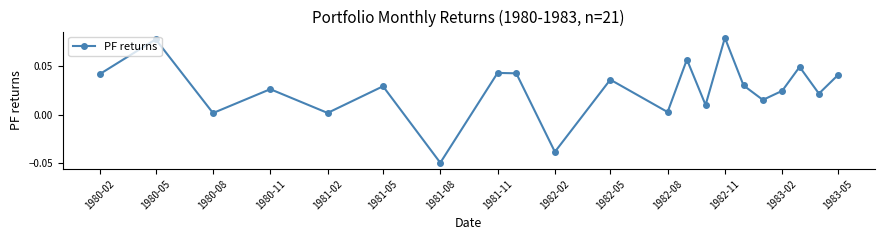

How many interior local valleys (lower than both neighbors) does the data have?

8